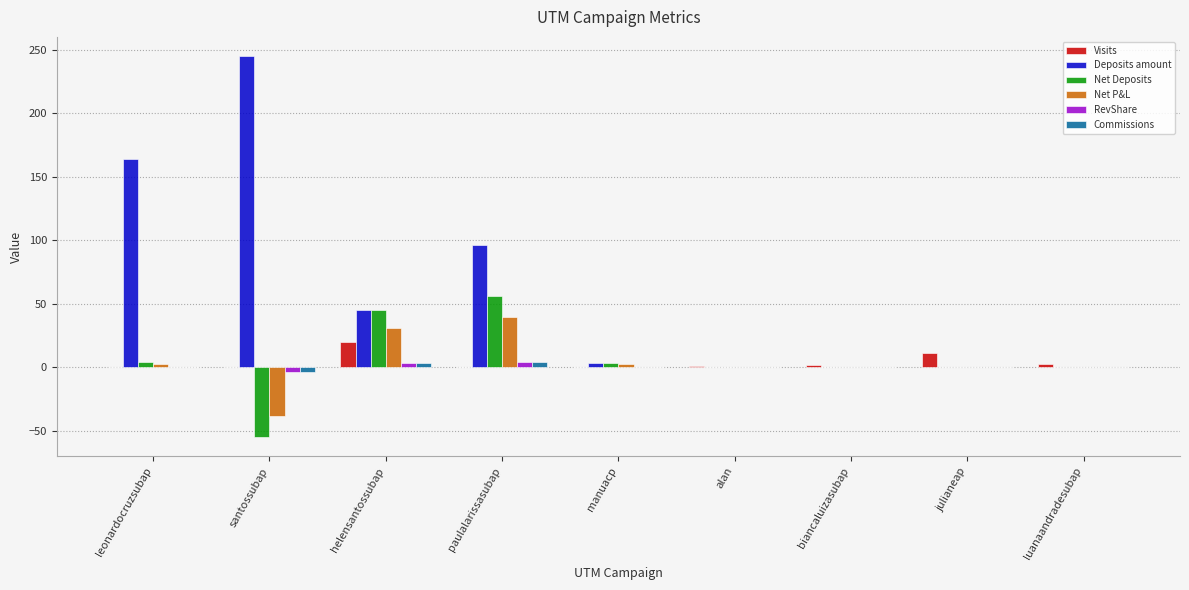

What is the spread (max minus min) of values at paulalarissasubap?

96.0